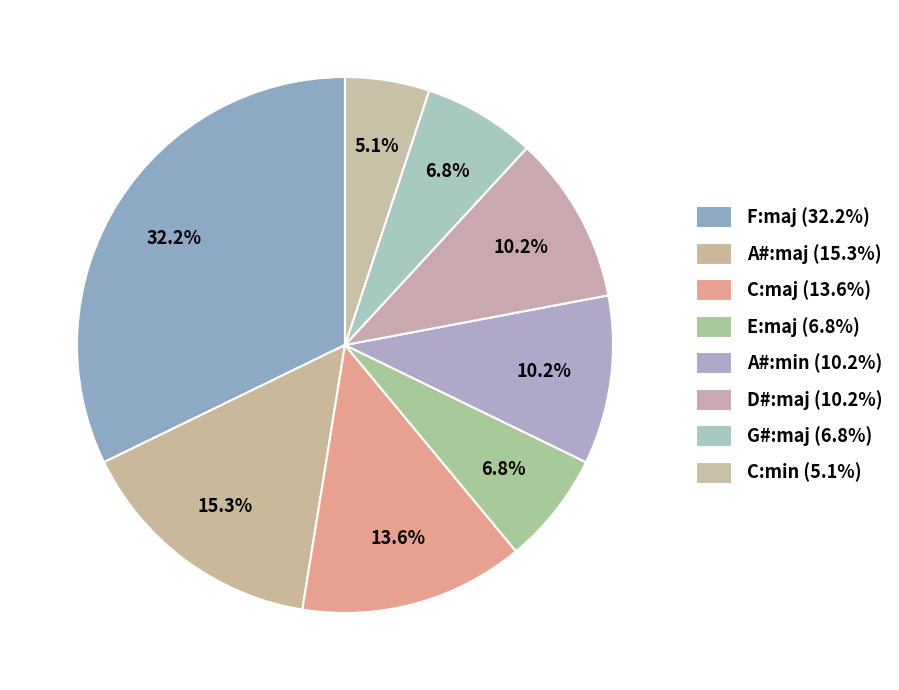

How many slices are in this pie chart?

8